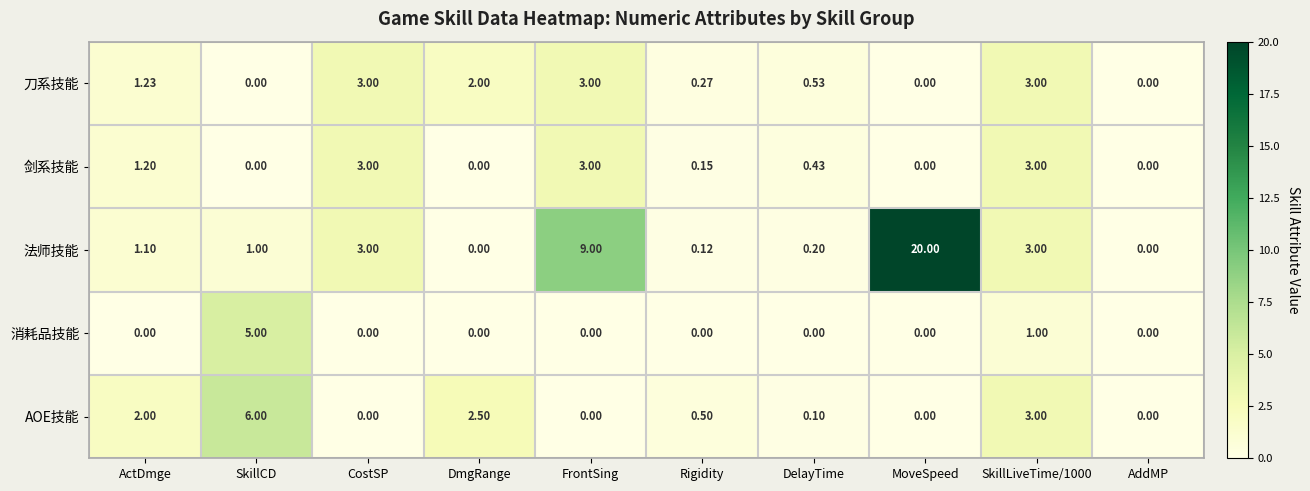

At which label is 法师技能 closest to 10?

FrontSing